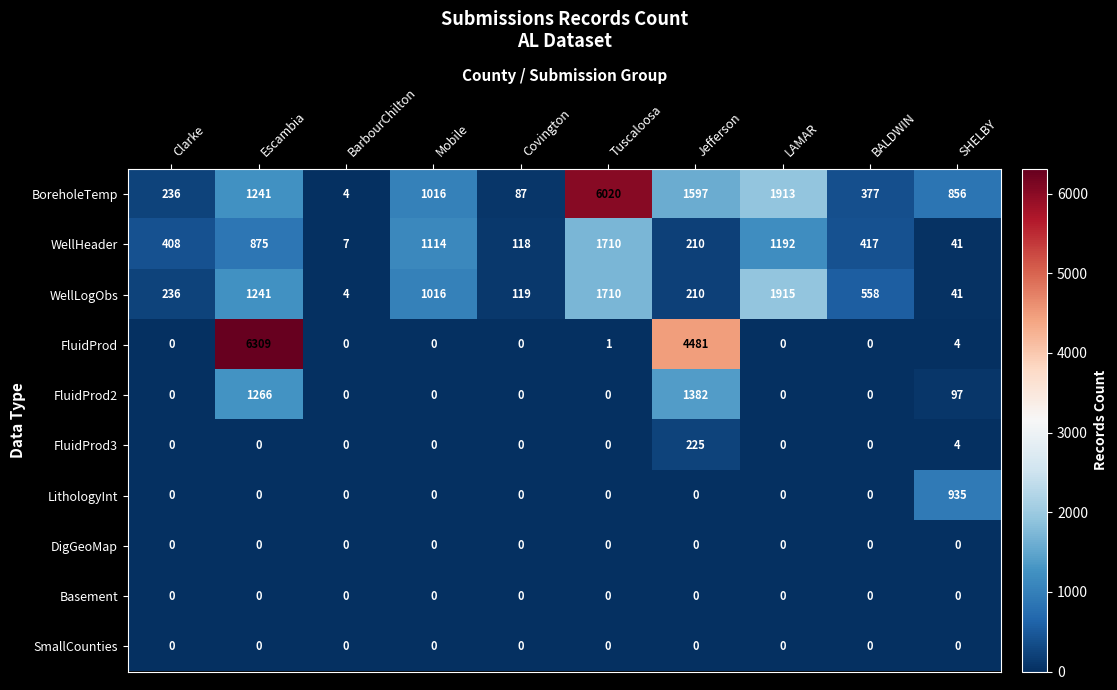

What is the maximum value for BoreholeTemp?

6020